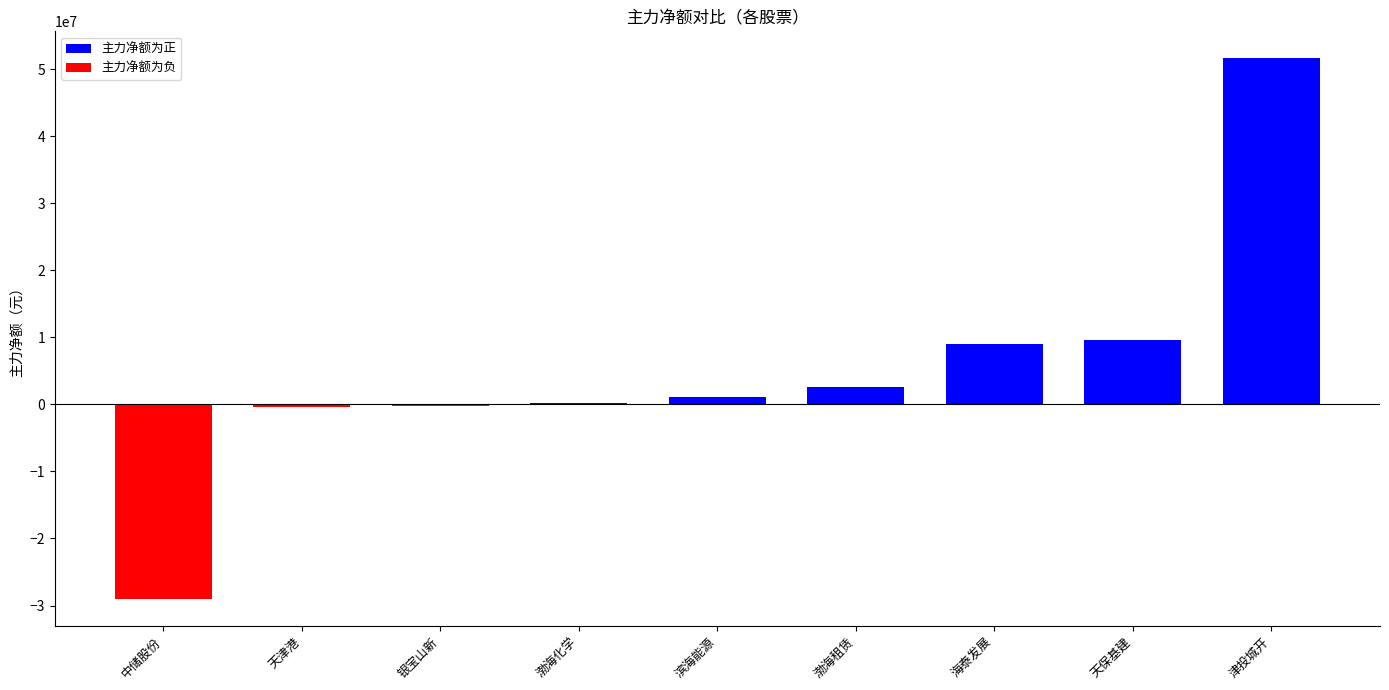

Which label corresponds to the smallest value in the chart?

中储股份